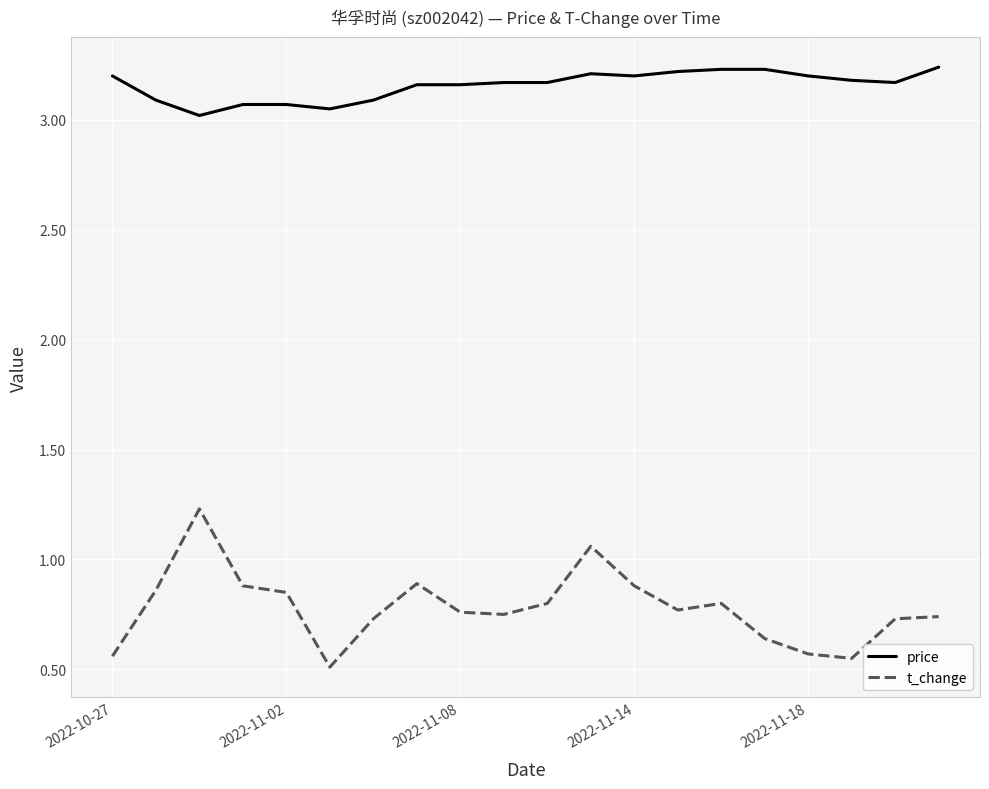

True or false: t_change and price cross at least once.

False